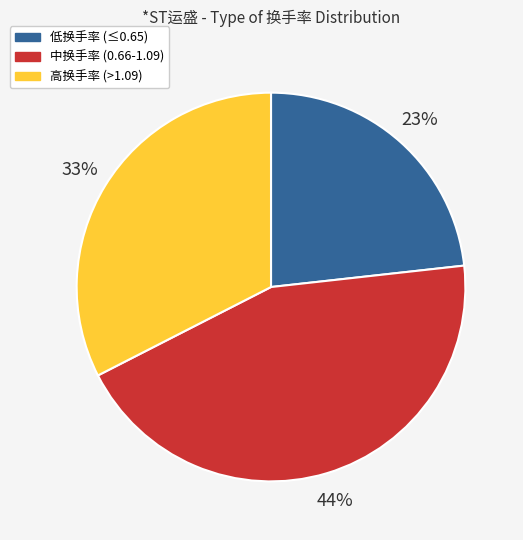

To the nearest percent, what percentage of the pie is 中换手率 (0.66-1.09)?

44%